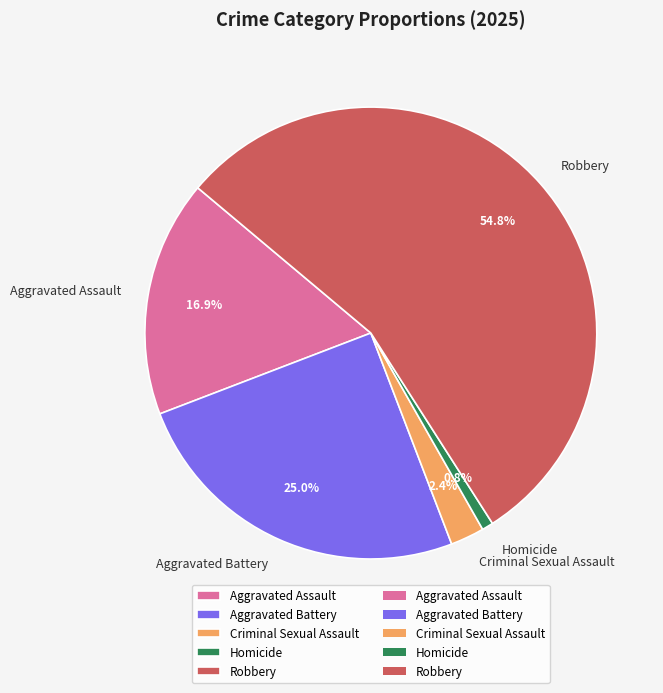

Count the number of slices in the pie.

5